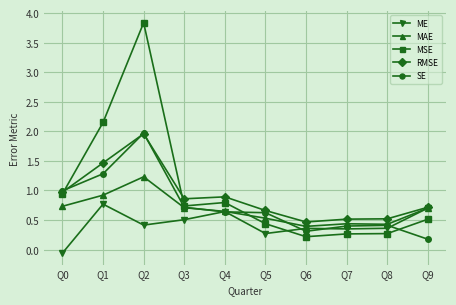

What are all the series names shown in the legend?

ME, MAE, MSE, RMSE, SE